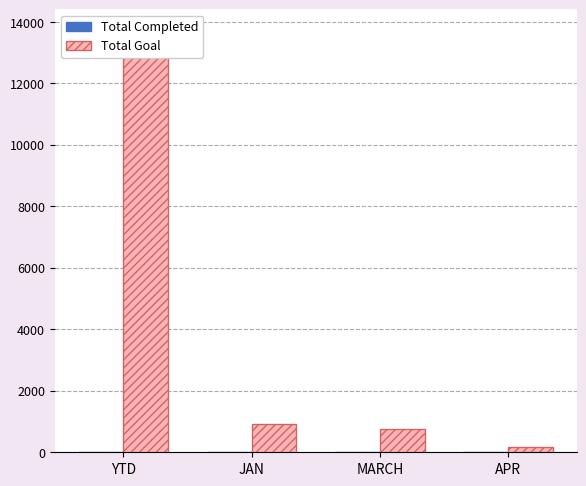

Does the chart contain stacked bars?

No